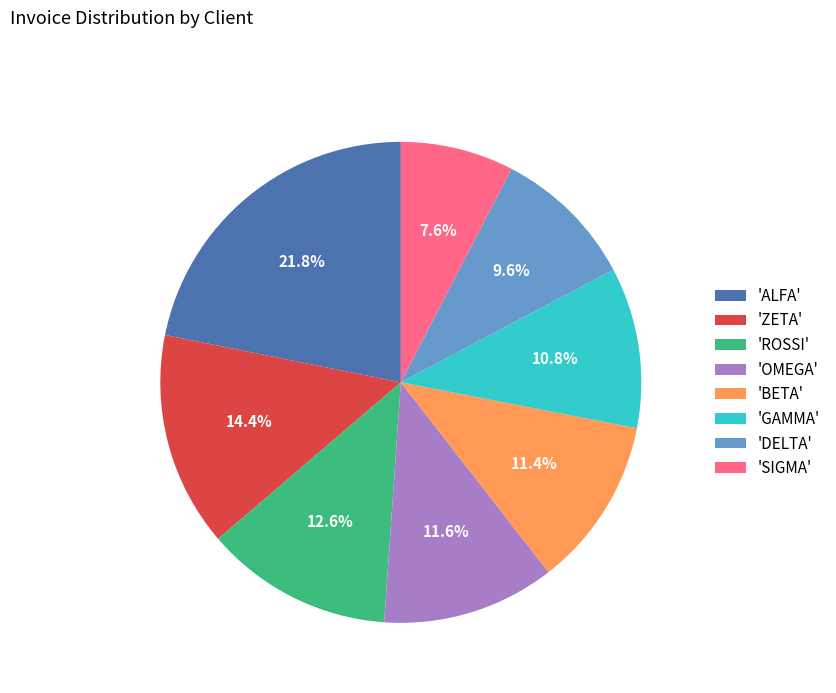

Which category has the biggest portion of the pie?

'ALFA'